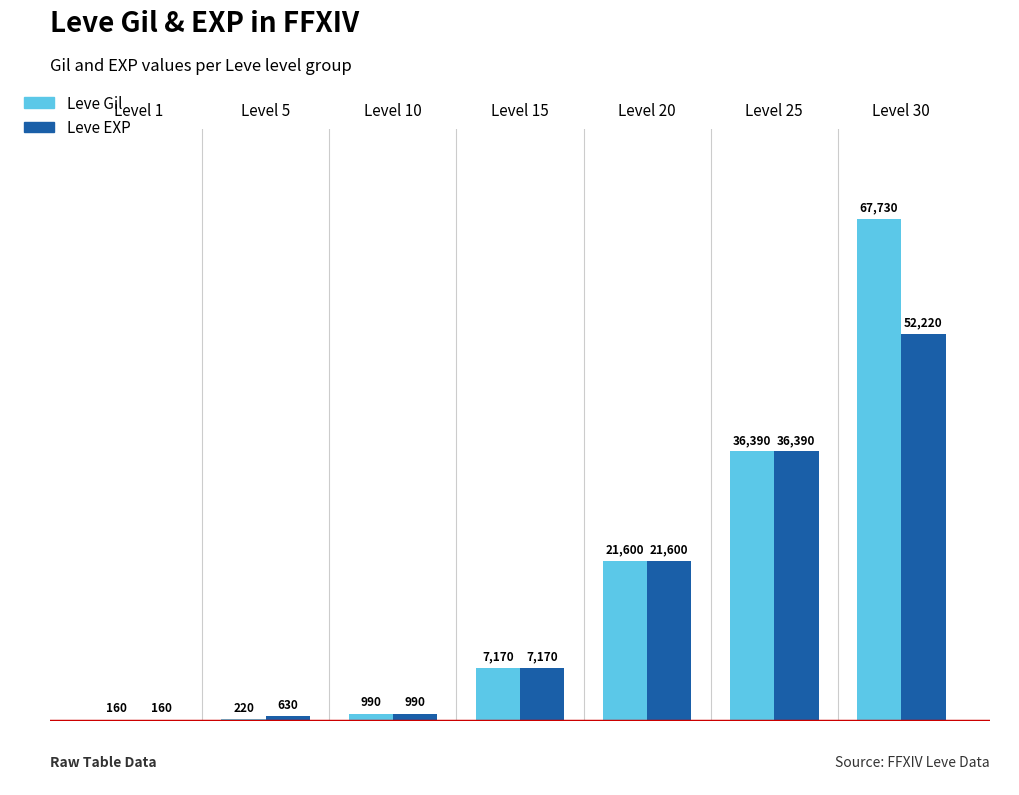

Are the bars horizontal?

No